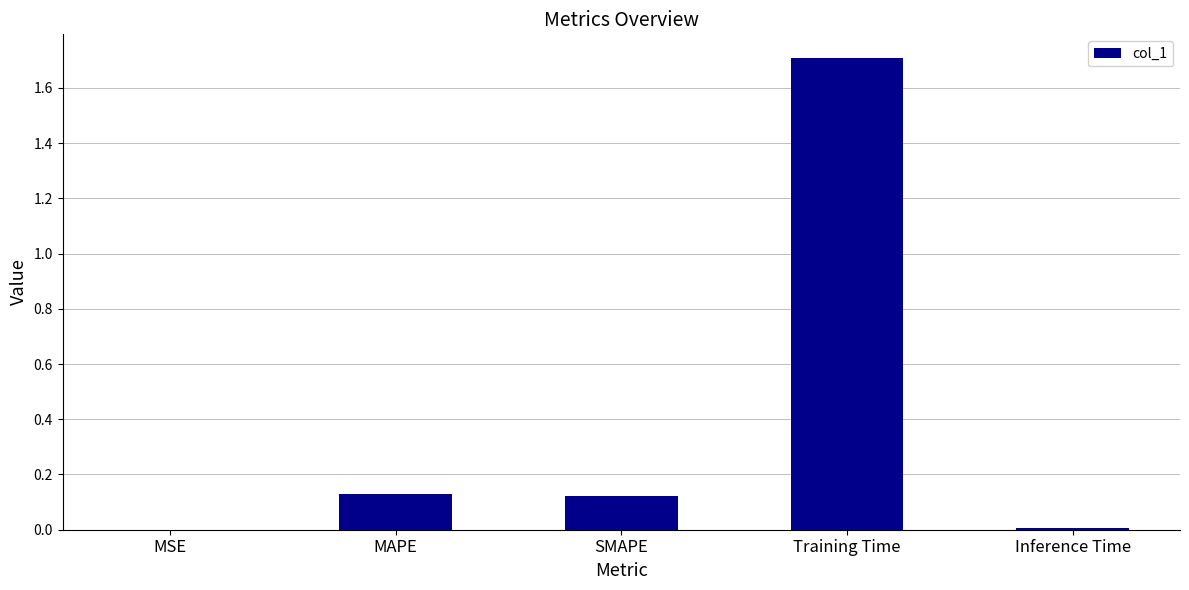

What is the change in value from Training Time to Inference Time?

-1.7